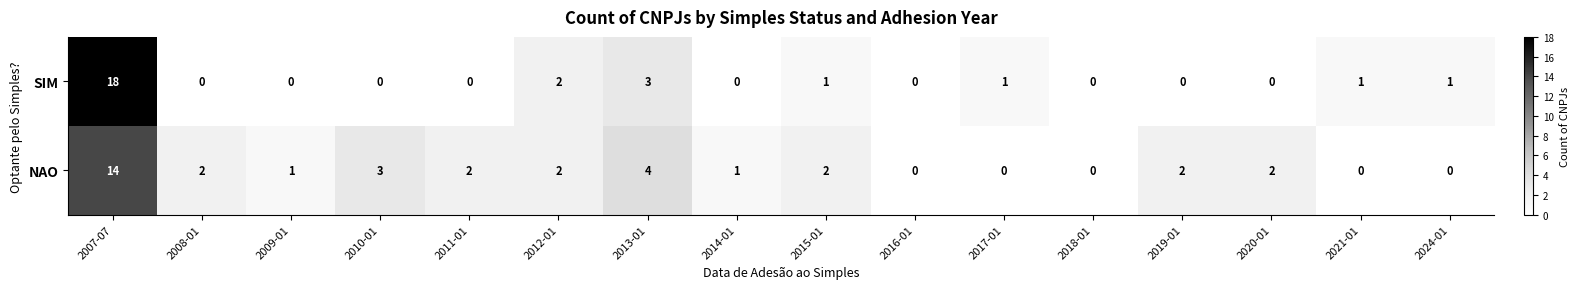

Which series has the largest range (max minus min)?

SIM